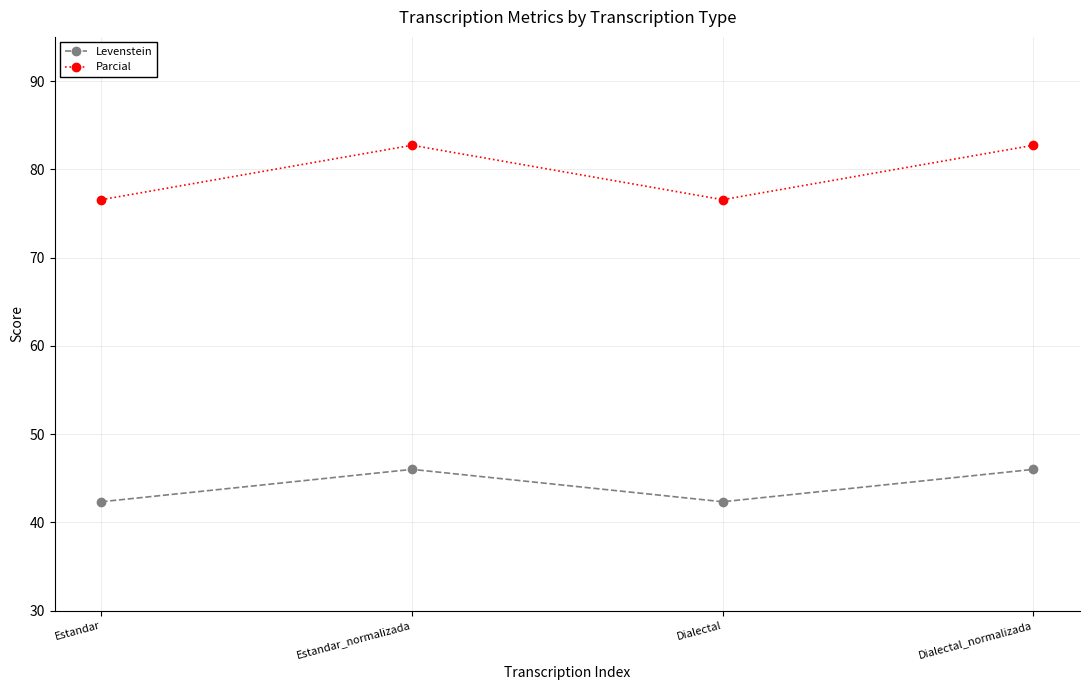

What is the minimum value shown in the chart?

42.3